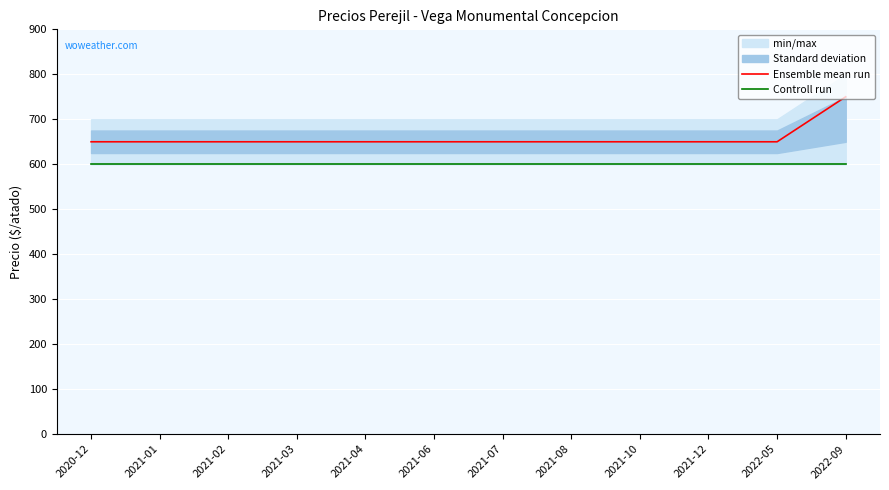

True or false: Ensemble mean run has a value of 326 at 2021-06.

False